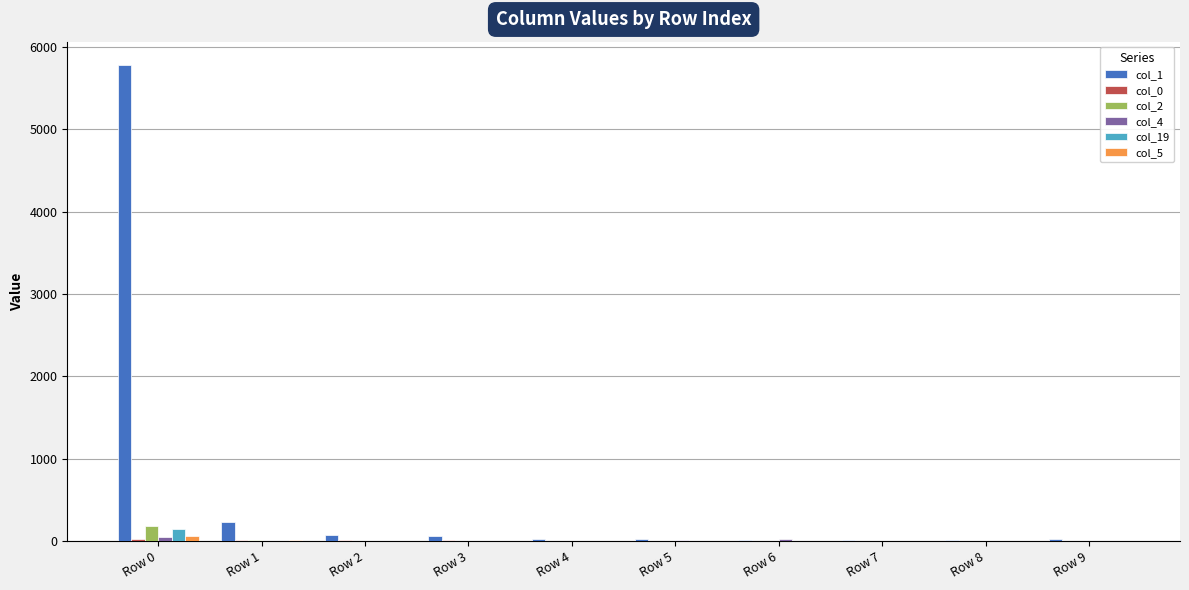

What is the maximum value shown in the chart?

5771